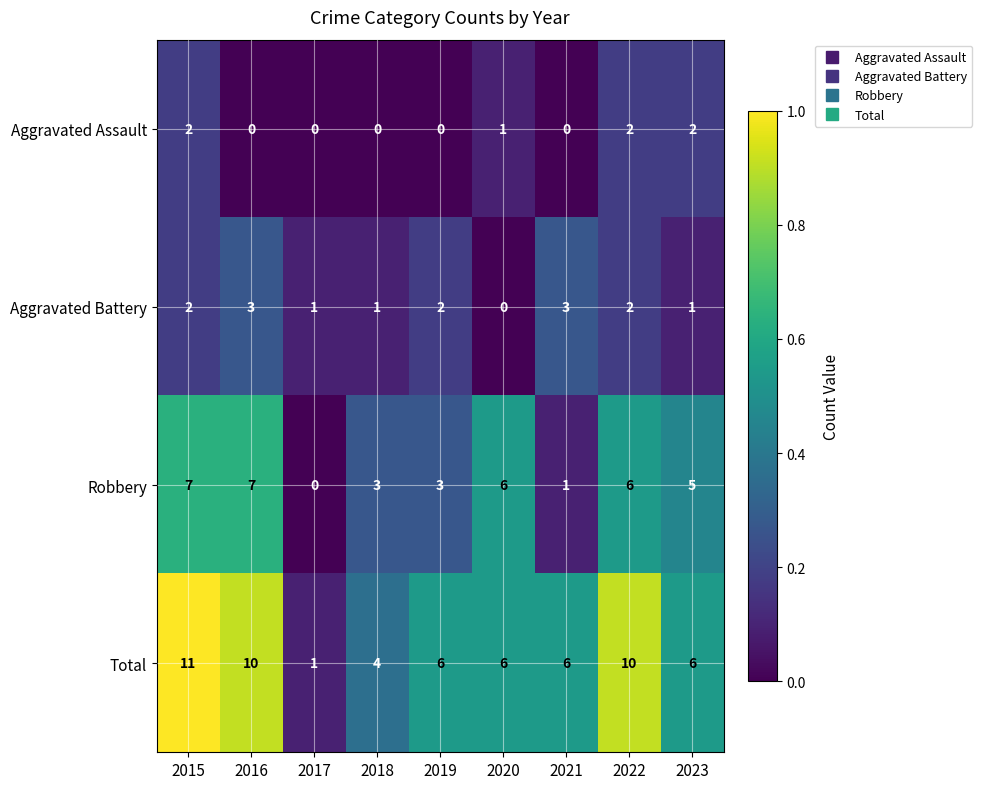

How many data points does each series have?

9